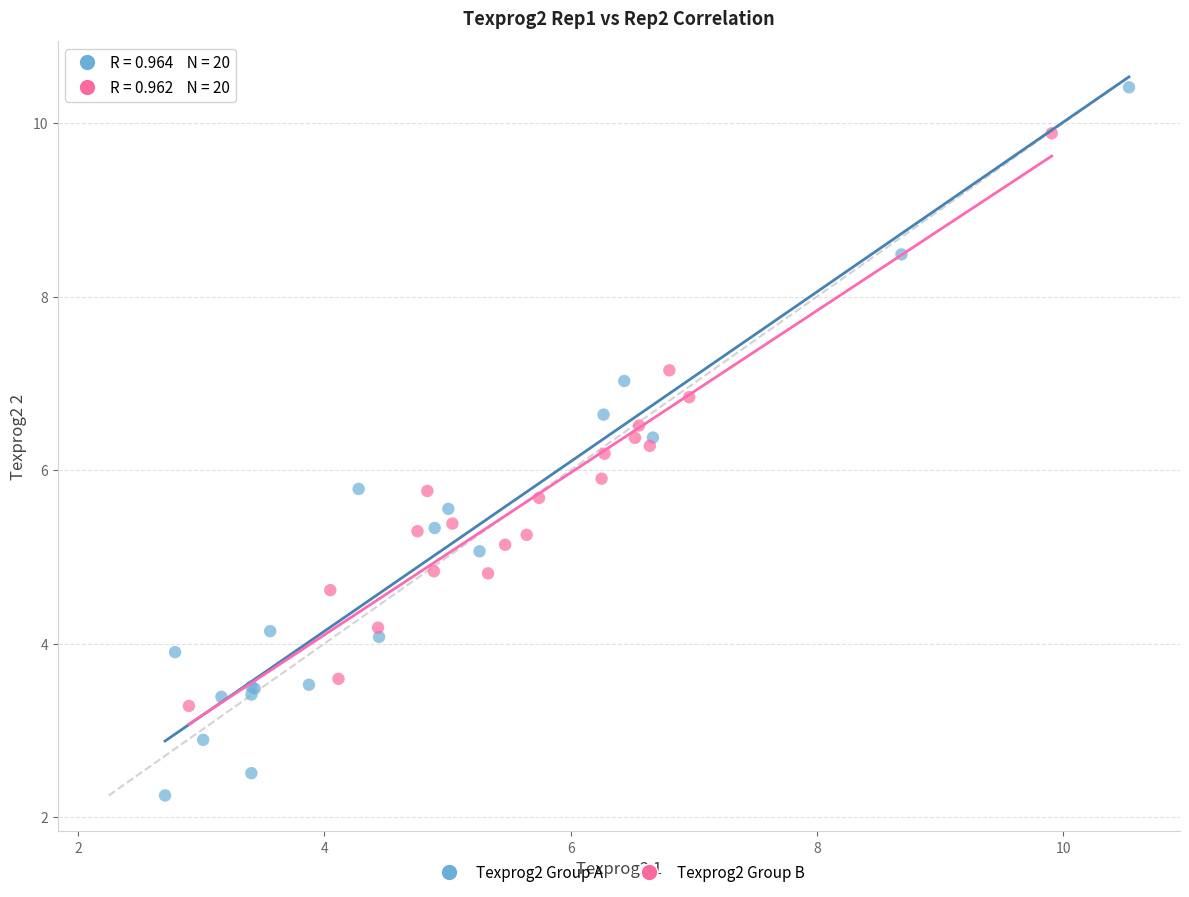

What are all the series names shown in the legend?

Texprog2 Group A, Texprog2 Group B